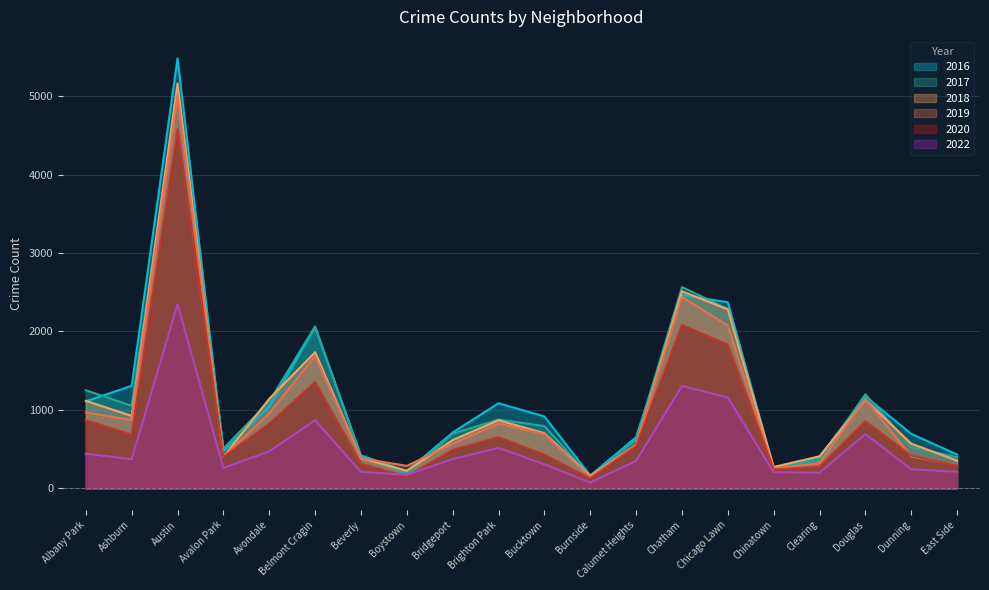

What is the label of the 7th point from the left?

Beverly